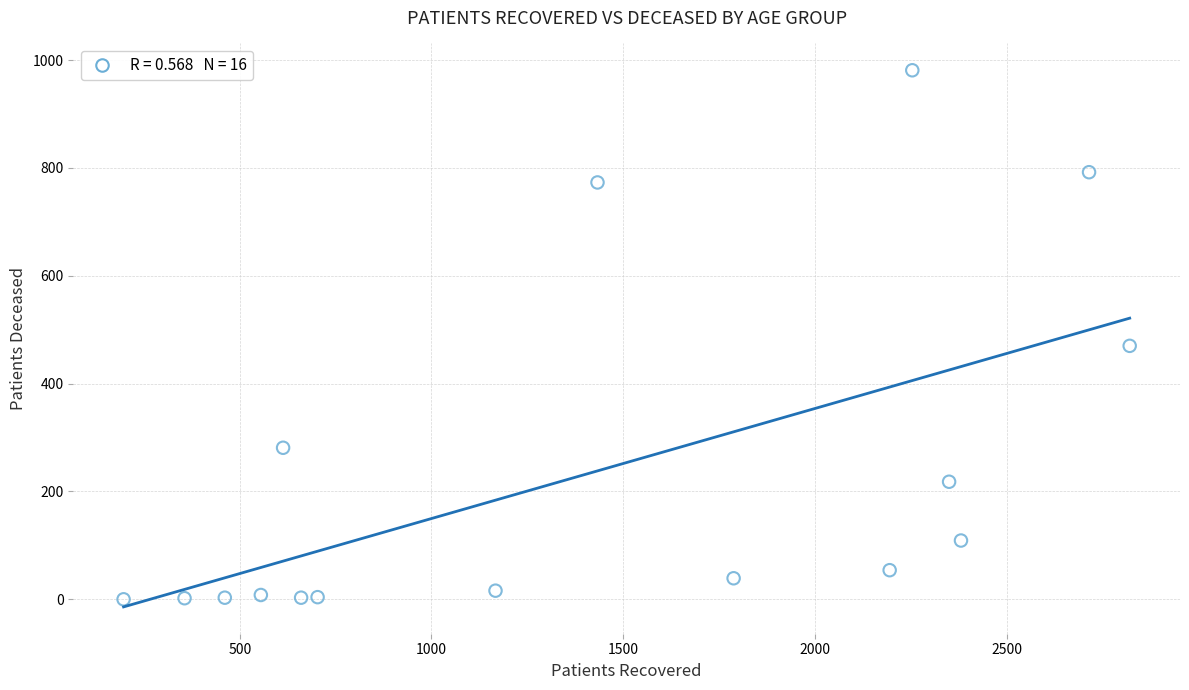

What Y value in the scatter plot is closest to 490?

470